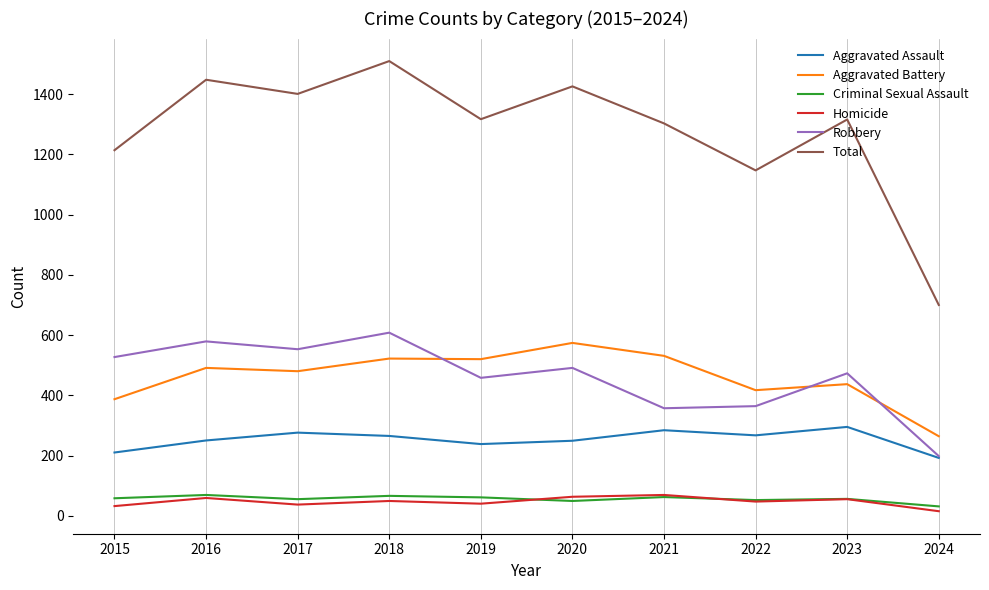

What is the difference between the maximum and minimum values in the Robbery series?

410